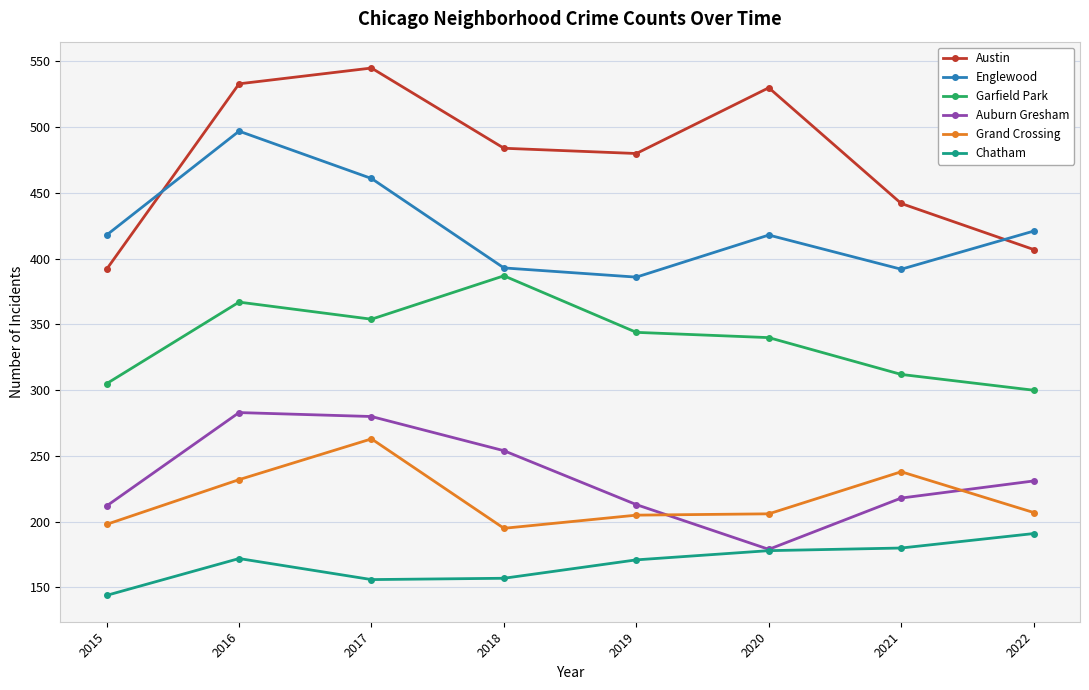

How many values in the Englewood series are below 418?

3